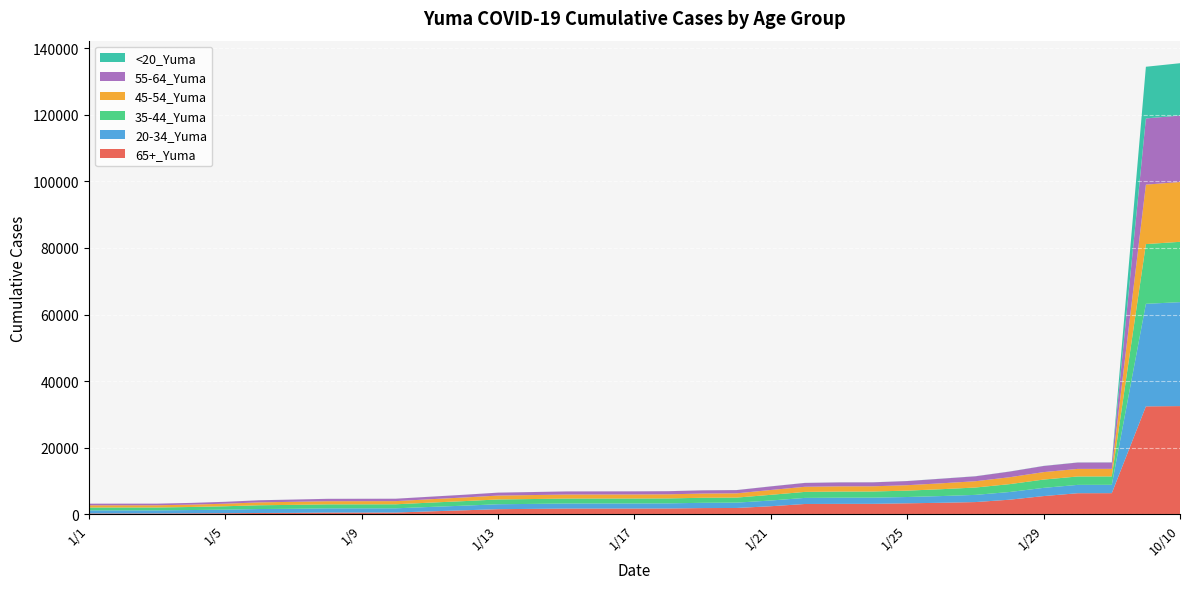

Reading left to right, list all the values displayed in this chart.

65+_Yuma: 1/1=246	1/2=248	1/3=248	1/4=288	1/5=324	1/6=394	1/7=426	1/8=517	1/9=522	1/10=528	1/11=873	1/12=1196	1/13=1535	1/14=1623	1/15=1714	1/16=1719	1/17=1723	1/18=1742	1/19=1863	1/20=1897	1/21=2420	1/22=3093	1/23=3129	1/24=3140	1/25=3298	1/26=3456	1/27=3670	1/28=4378	1/29=5470	1/30=6329	1/31=6346	10/1=32420	10/10=32500
20-34_Yuma: 1/1=927	1/2=929	1/3=931	1/4=986	1/5=1072	1/6=1185	1/7=1227	1/8=1260	1/9=1262	1/10=1267	1/11=1329	1/12=1391	1/13=1479	1/14=1497	1/15=1526	1/16=1530	1/17=1532	1/18=1540	1/19=1586	1/20=1600	1/21=1720	1/22=1829	1/23=1858	1/24=1859	1/25=1892	1/26=2020	1/27=2159	1/28=2311	1/29=2466	1/30=2504	1/31=2505	10/1=30807	10/10=31224
35-44_Yuma: 1/1=865	1/2=866	1/3=866	1/4=921	1/5=1017	1/6=1131	1/7=1173	1/8=1202	1/9=1203	1/10=1206	1/11=1295	1/12=1365	1/13=1438	1/14=1460	1/15=1476	1/16=1477	1/17=1480	1/18=1487	1/19=1512	1/20=1520	1/21=1706	1/22=1802	1/23=1841	1/24=1843	1/25=1917	1/26=2058	1/27=2210	1/28=2362	1/29=2492	1/30=2524	1/31=2525	10/1=17941	10/10=18127
45-54_Yuma: 1/1=660	1/2=660	1/3=661	1/4=703	1/5=769	1/6=865	1/7=923	1/8=948	1/9=952	1/10=952	1/11=1016	1/12=1092	1/13=1168	1/14=1196	1/15=1217	1/16=1221	1/17=1222	1/18=1232	1/19=1267	1/20=1276	1/21=1454	1/22=1540	1/23=1565	1/24=1568	1/25=1631	1/26=1771	1/27=1891	1/28=2074	1/29=2240	1/30=2277	1/31=2277	10/1=17864	10/10=17976
55-64_Yuma: 1/1=486	1/2=488	1/3=488	1/4=519	1/5=565	1/6=634	1/7=672	1/8=713	1/9=717	1/10=719	1/11=756	1/12=811	1/13=876	1/14=900	1/15=928	1/16=929	1/17=930	1/18=934	1/19=962	1/20=973	1/21=1075	1/22=1154	1/23=1185	1/24=1188	1/25=1239	1/26=1377	1/27=1475	1/28=1695	1/29=1837	1/30=1909	1/31=1910	10/1=19886	10/10=19960
<20_Yuma: 1/1=5	1/2=5	1/3=5	1/4=5	1/5=6	1/6=9	1/7=9	1/8=9	1/9=9	1/10=9	1/11=9	1/12=10	1/13=10	1/14=10	1/15=10	1/16=10	1/17=10	1/18=10	1/19=16	1/20=17	1/21=20	1/22=20	1/23=21	1/24=21	1/25=21	1/26=29	1/27=29	1/28=30	1/29=32	1/30=32	1/31=32	10/1=15523	10/10=15718